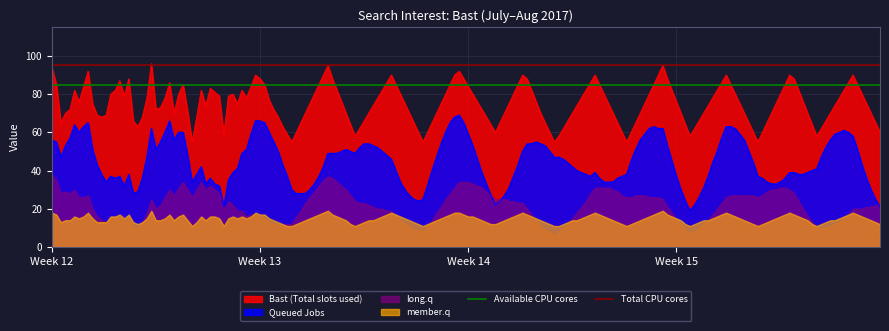

At which label does Total CPU cores reach its minimum?

Week 12